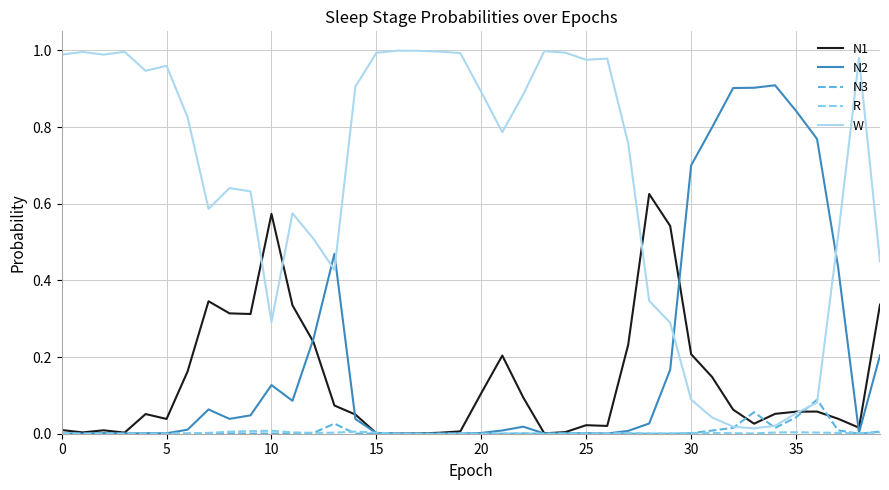

Which series has the widest spread of values?

W